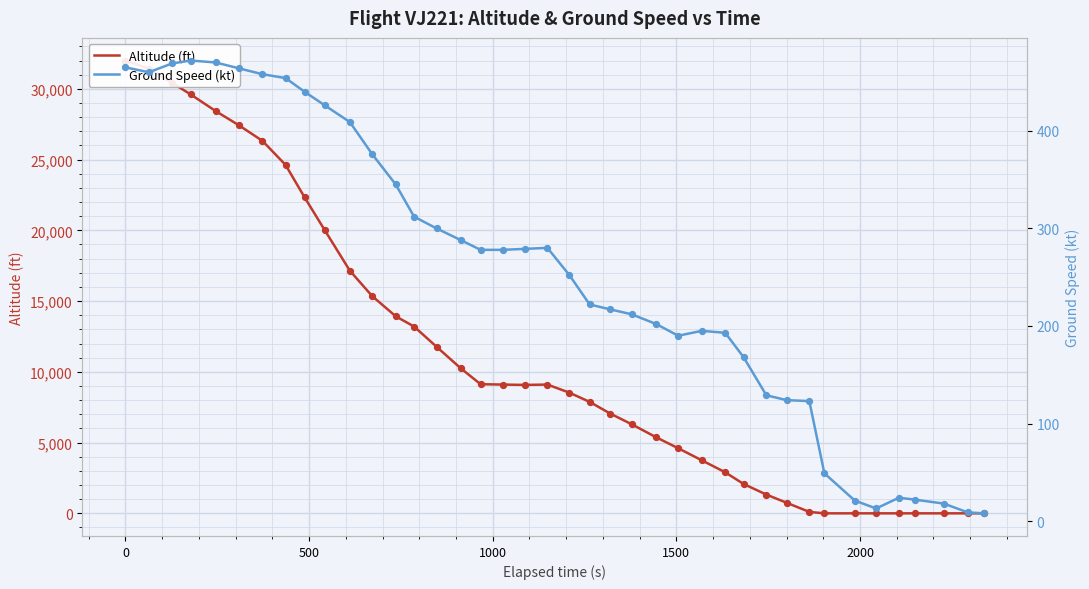

At how many categories does at least one series exceed 15096?

12